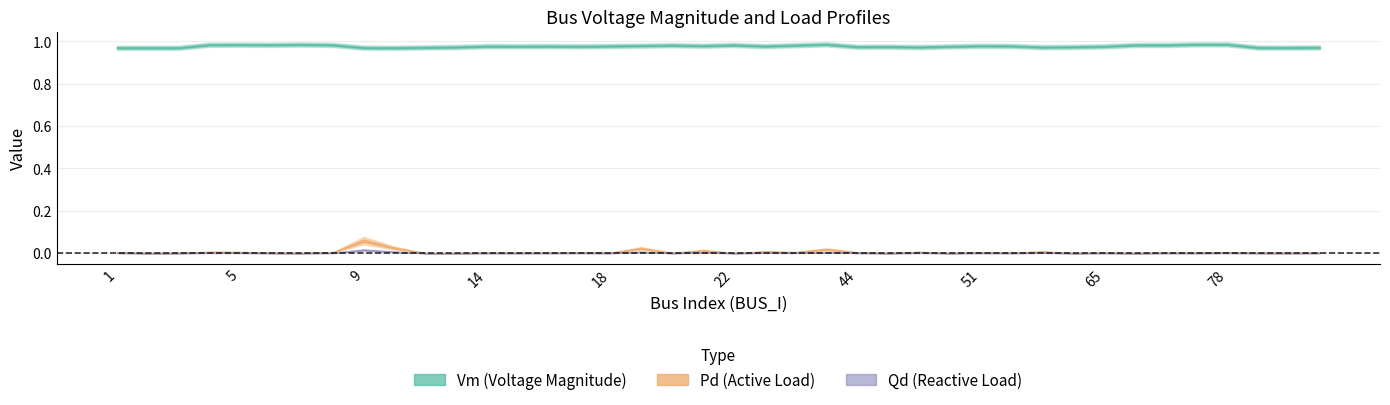

Count the number of categories in the chart.

40